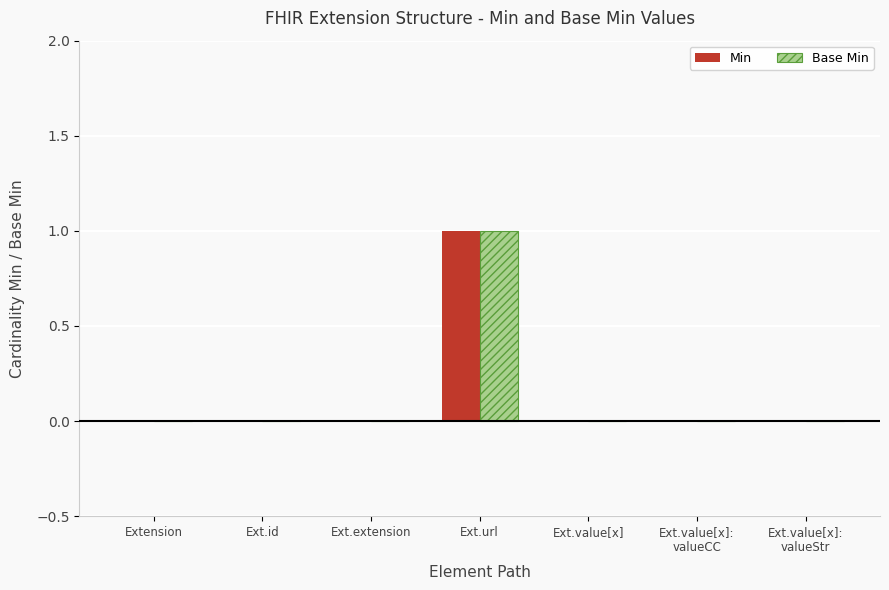

At which category is the sum across all series the highest?

Ext.url